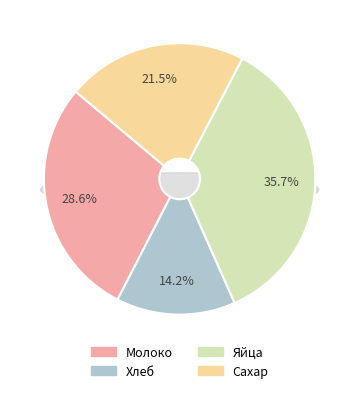

Rank the categories by value from highest to lowest.

Яйца, Молоко, Сахар, Хлеб